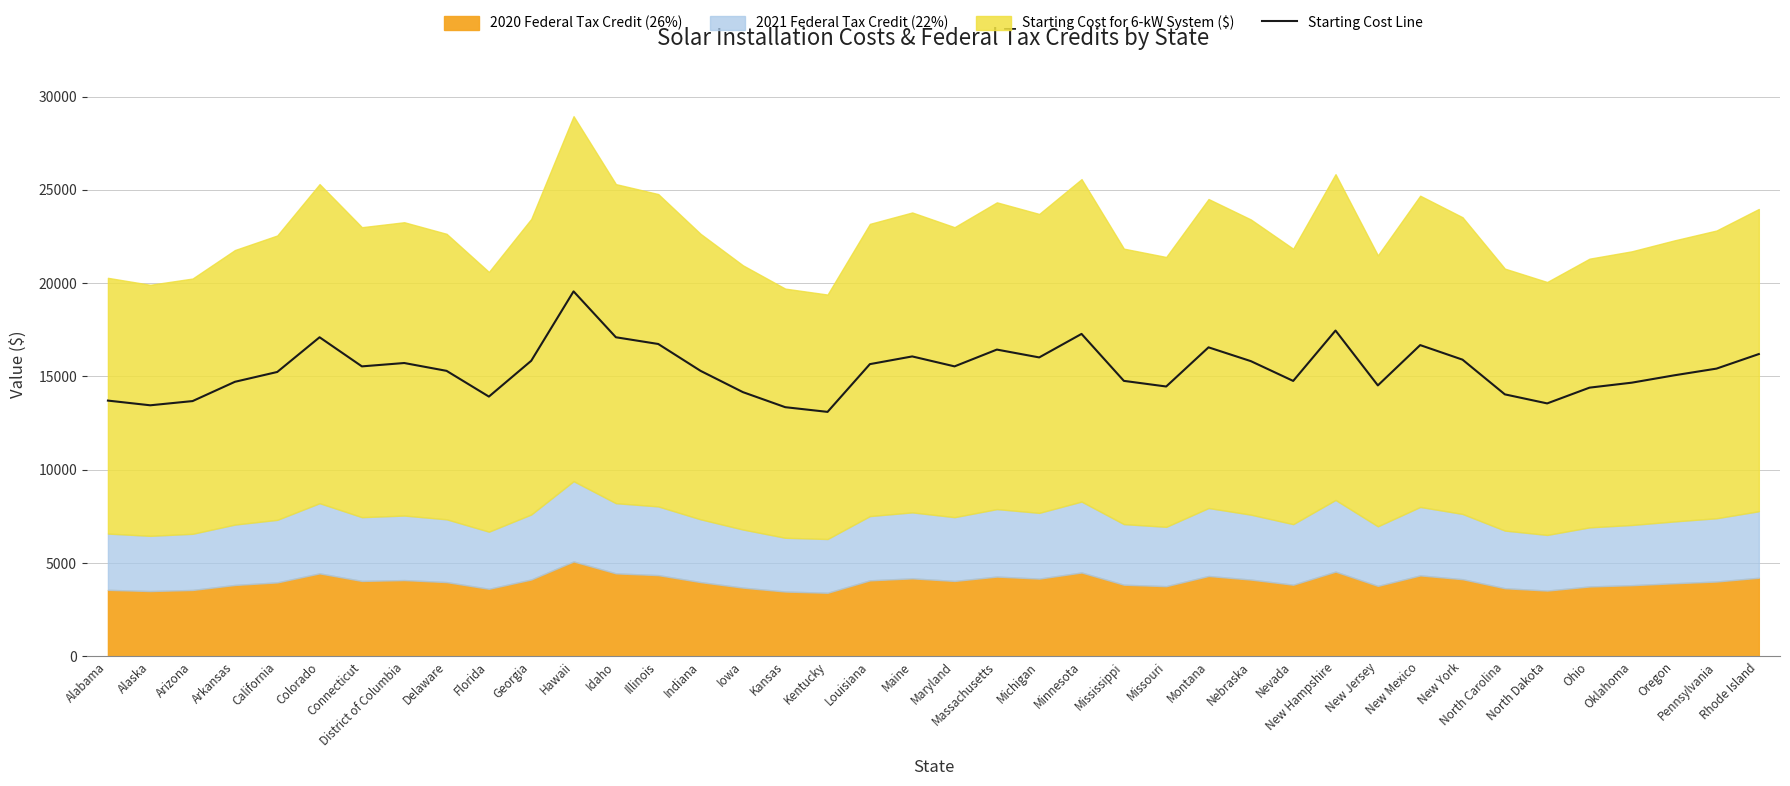

At which category does the chart reach its minimum across all series?

Kentucky